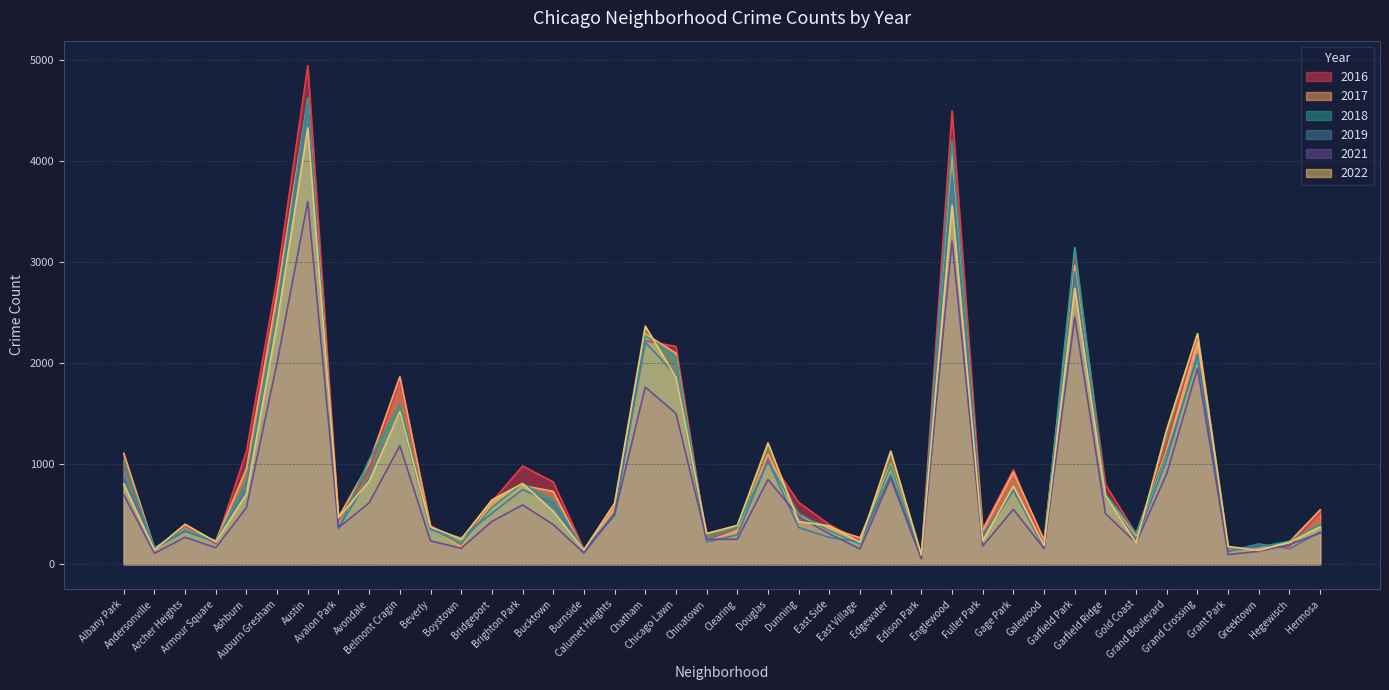

Which category has the highest value in the 2021 series?

Austin